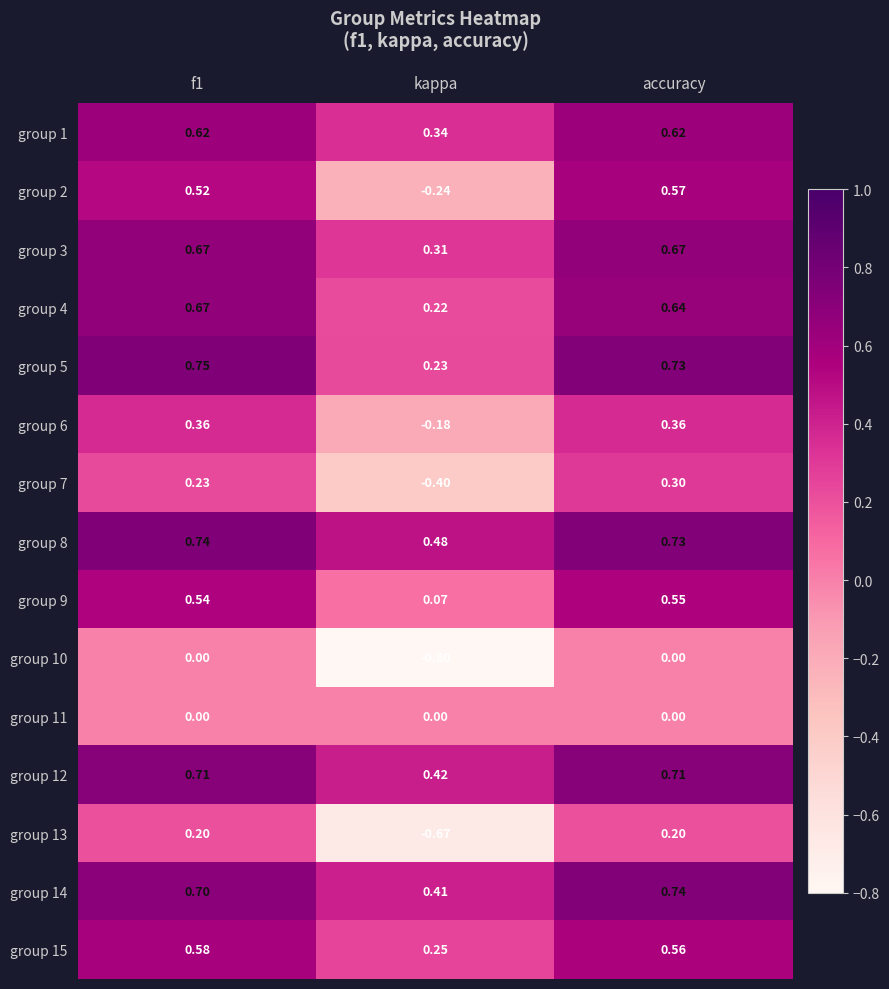

Between f1 and accuracy, which series saw the biggest shift?

group 7